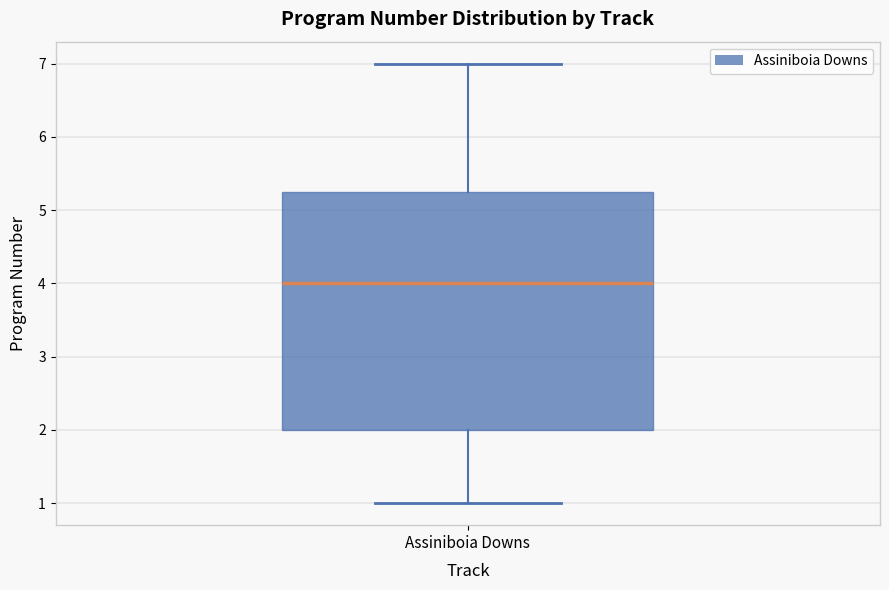

Read this box plot against the y-axis: the position of the median line, the range covered by the box, and the ends of both whiskers. The values are not printed on the chart, so give them approximately, as read against the axis.

median 4.0, box 2.0 to 5.3, whiskers 1.0 to 7.0